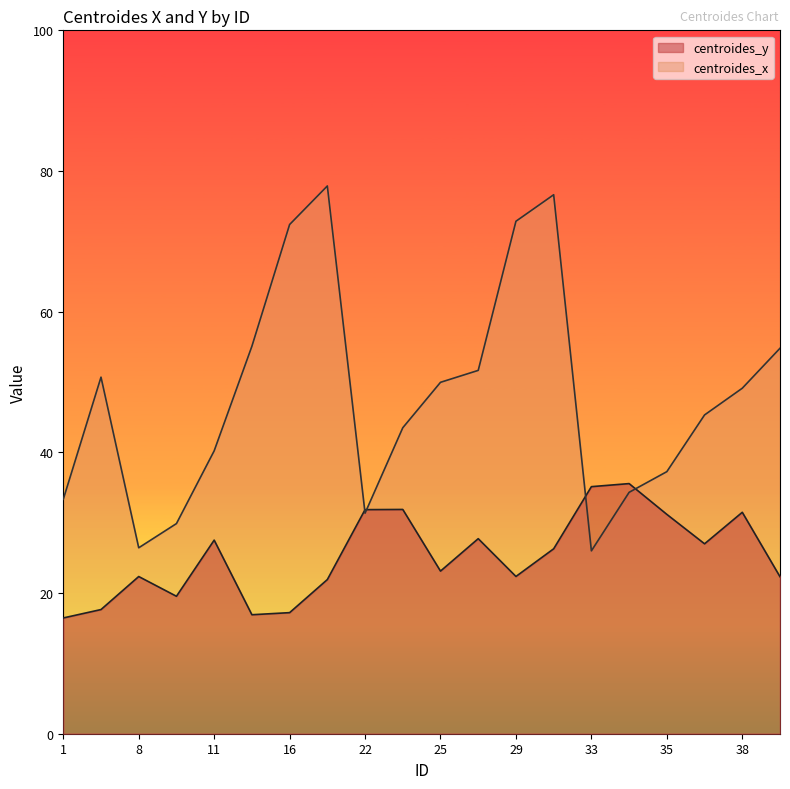

Which series ends up on top after the final intersection of centroides_x and centroides_y?

centroides_x